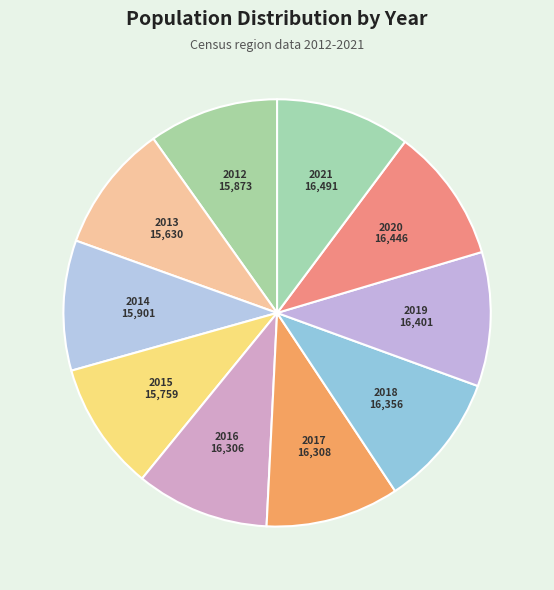

To the nearest percent, what is the average slice percentage?

10%